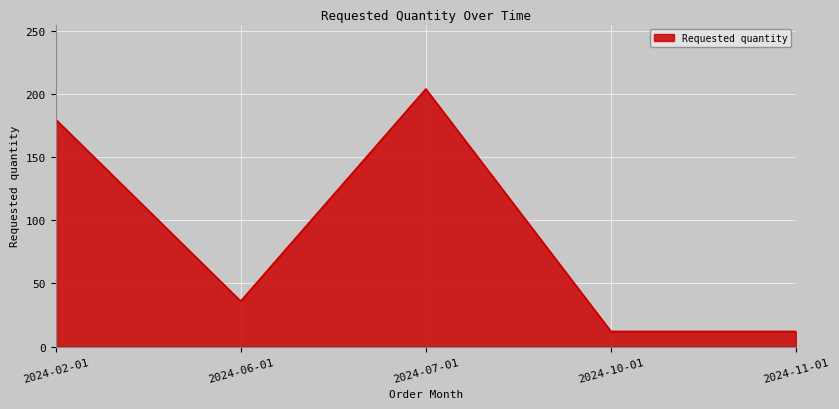

Where does the data first go above 36?

2024-02-01